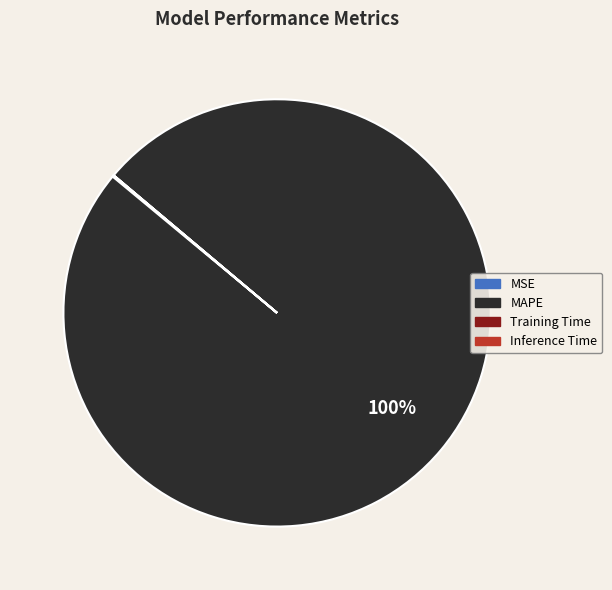

To the nearest percent, what is the difference between the largest and smallest slice percentages?

100%